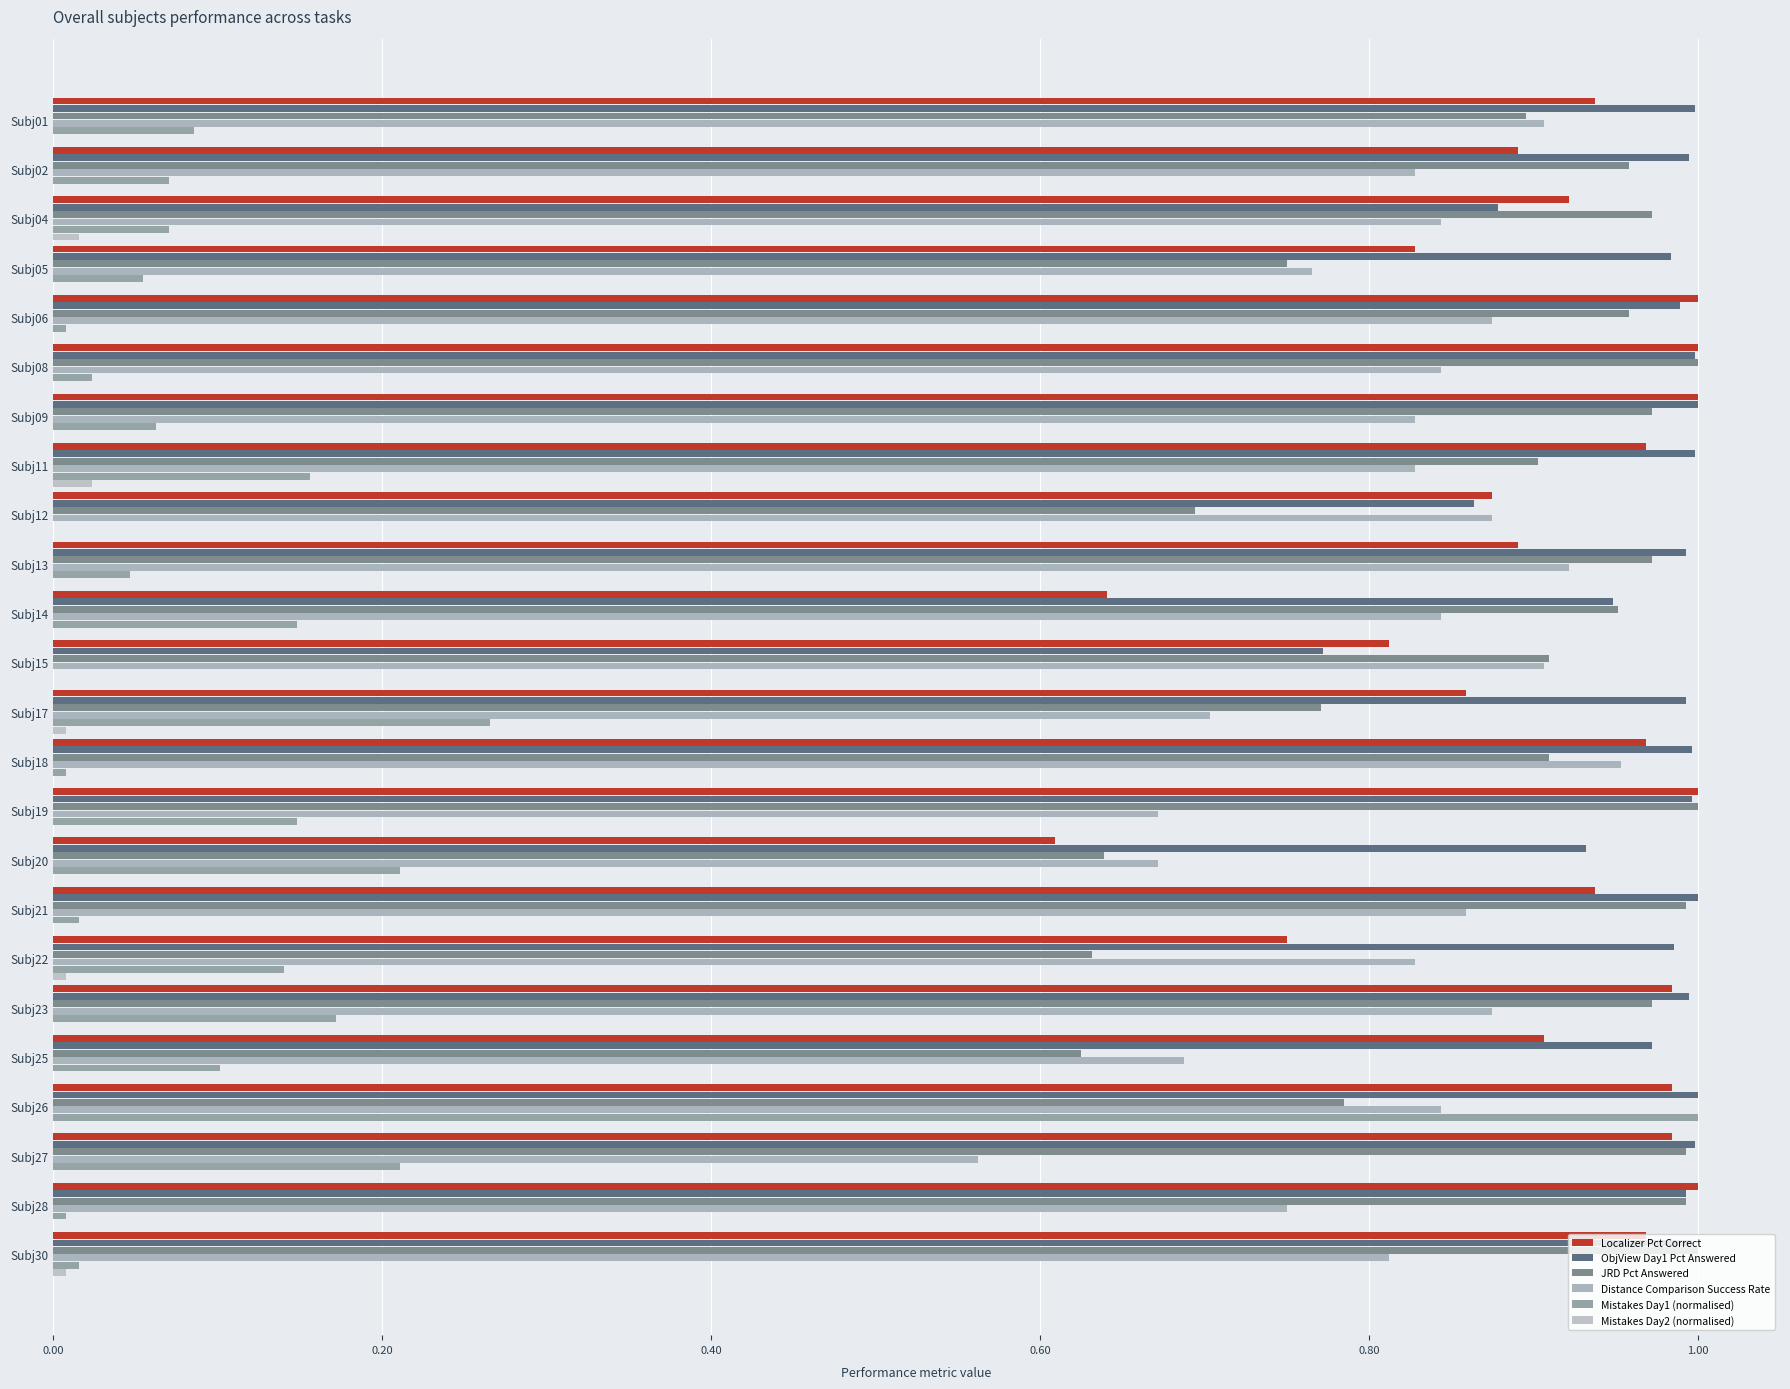

Count the number of categories in the chart.

24